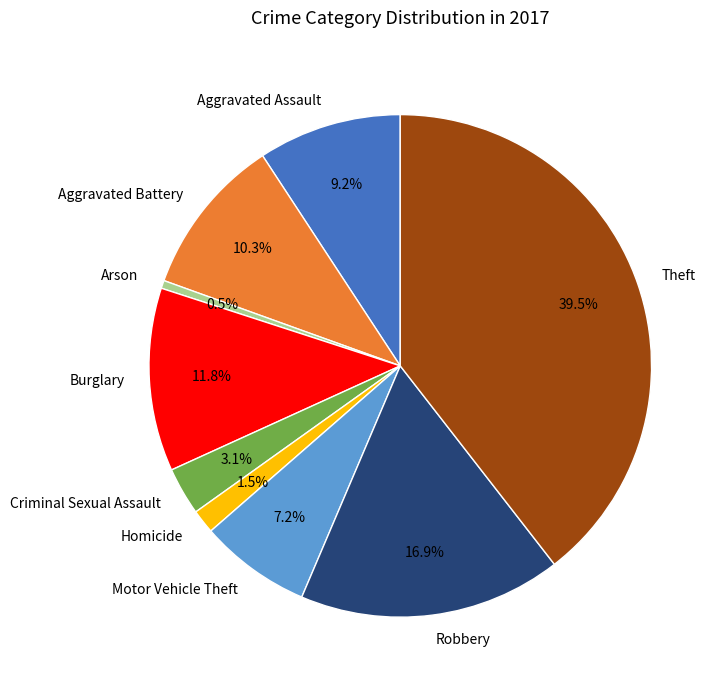

Does Burglary represent more than half of the total?

No